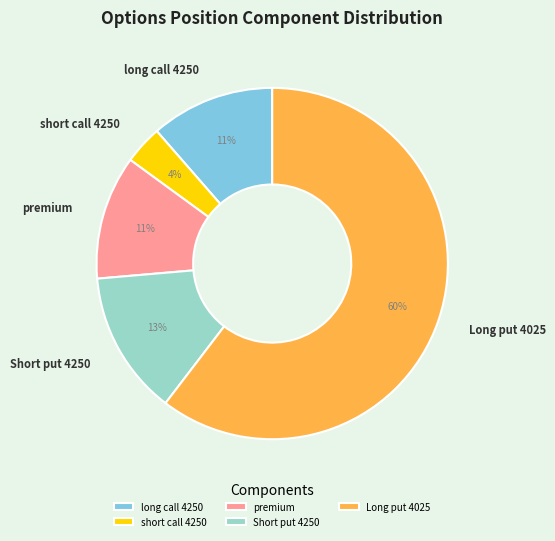

Between Short put 4250 and premium, which is larger?

Short put 4250